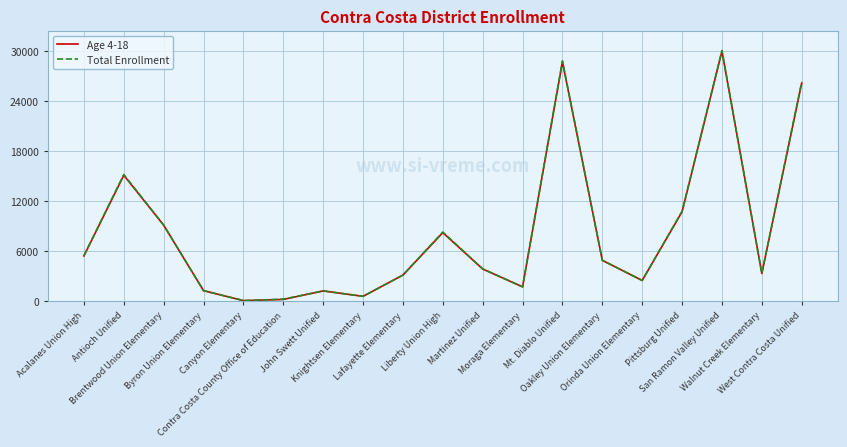

Which series has the largest range (max minus min)?

Total Enrollment